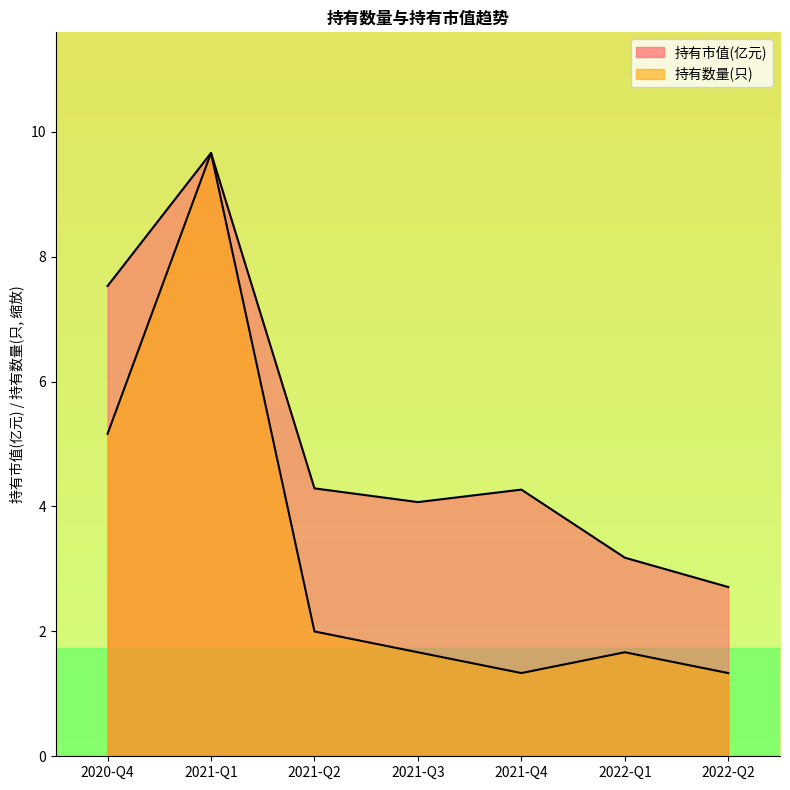

Rank the series by their average value, from highest to lowest.

持有市值(亿元), 持有数量(只)